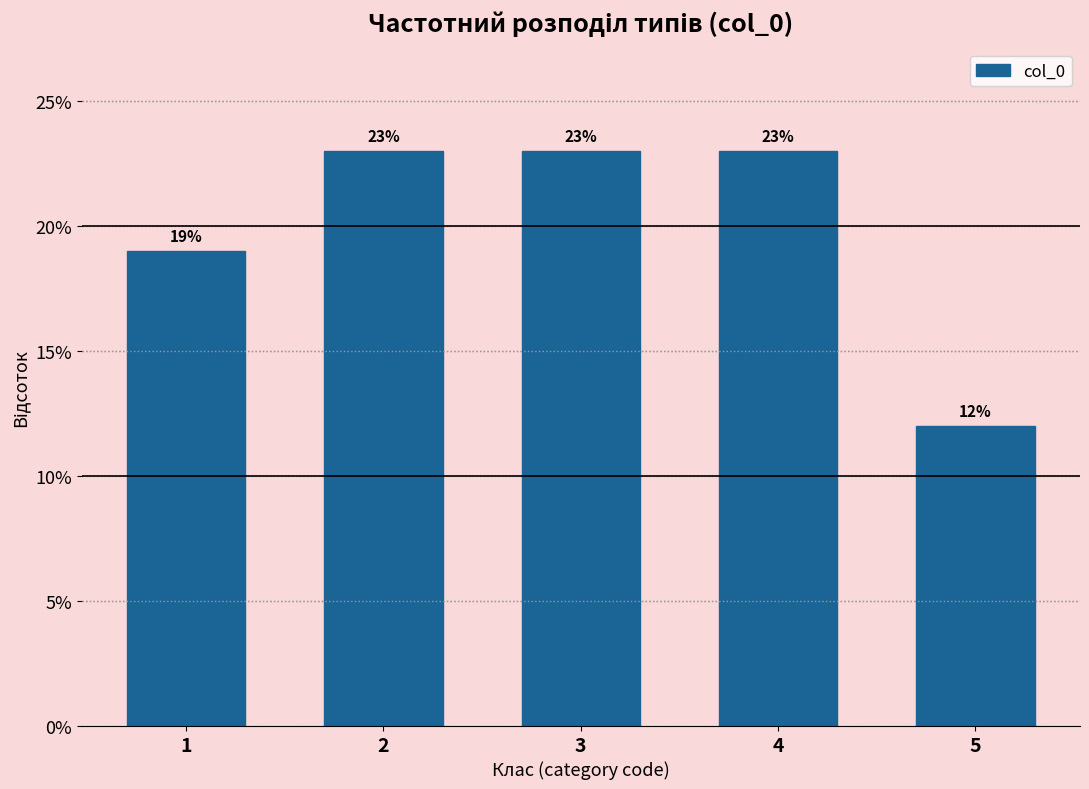

Reading left to right, extract all data points from this chart.

19	23	23	23	12